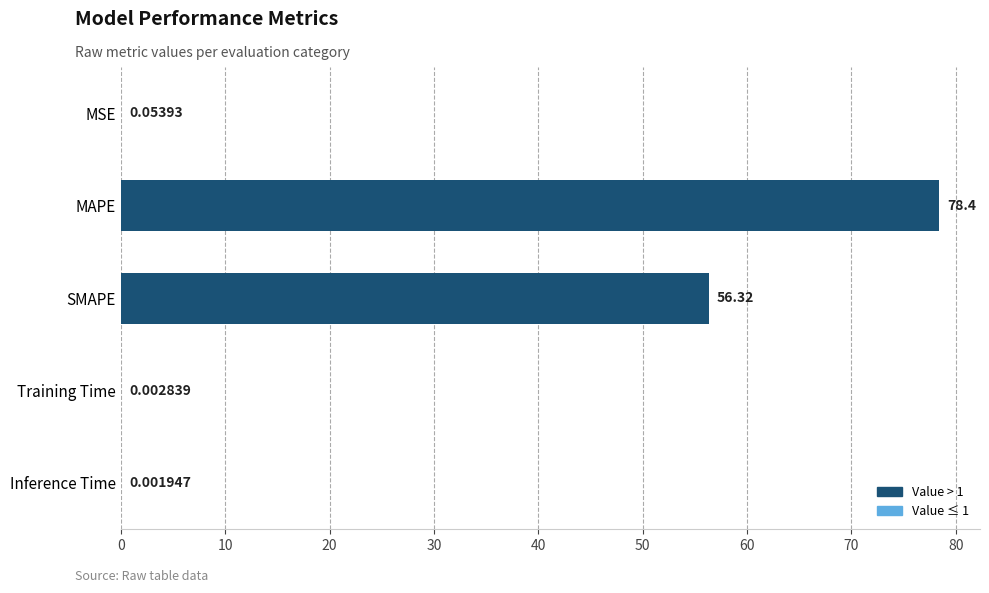

What is the sum of the values at SMAPE and Inference Time?

56.3